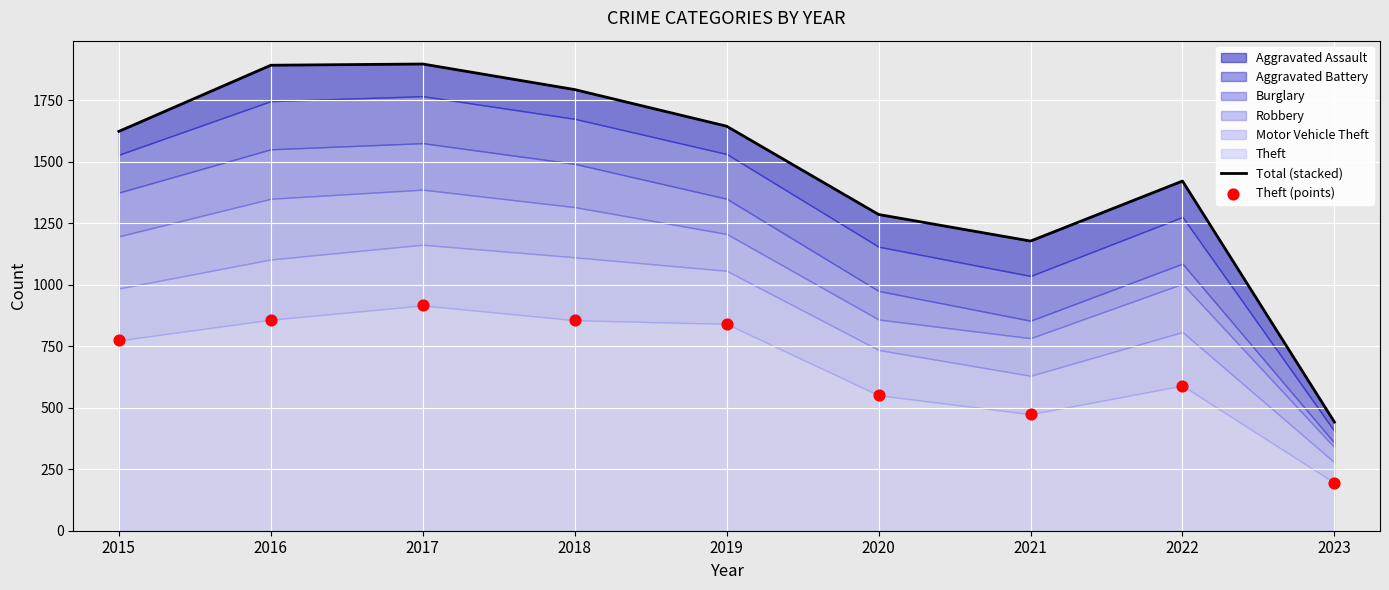

At how many categories does at least one series exceed 1270?

7